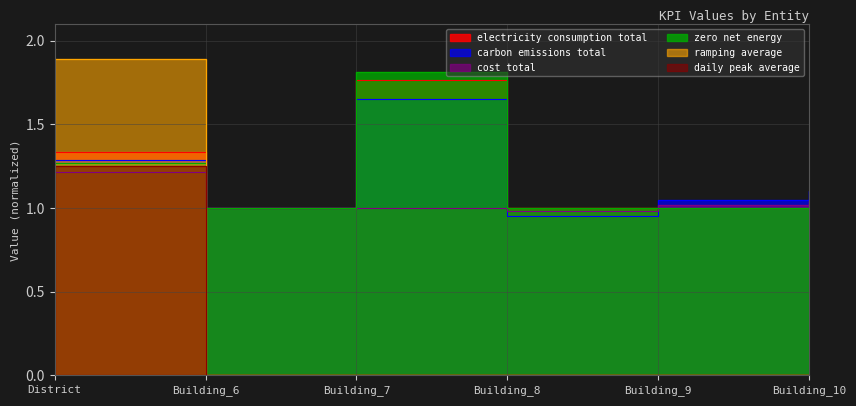

What is the difference between the maximum and minimum values in the daily_peak_average series?

1.3